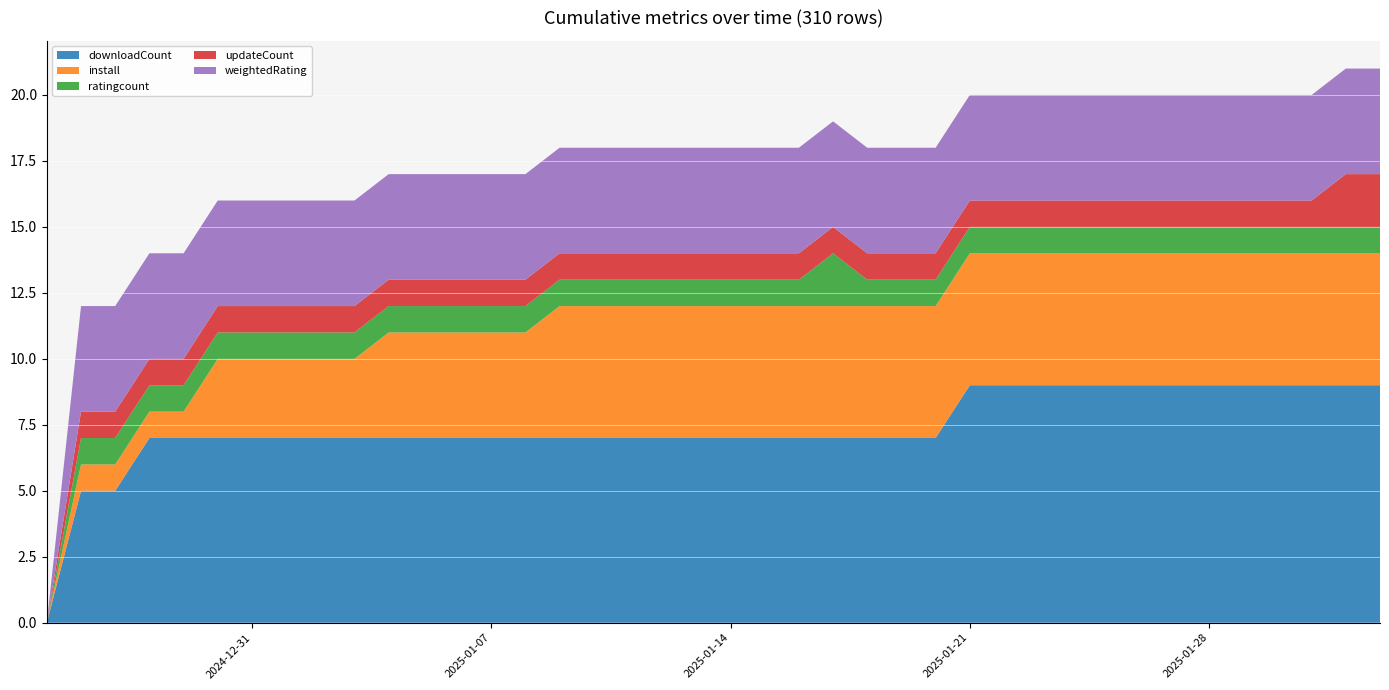

Reading left to right, what are all the values shown in this chart?

downloadCount: 0	5	5	7	7	7	7	7	7	7	7	7	7	7	7	7	7	7	7	7	7	7	7	7	7	7	7	9	9	9	9	9	9	9	9	9	9	9	9	9
install: 0	1	1	1	1	3	3	3	3	3	4	4	4	4	4	5	5	5	5	5	5	5	5	5	5	5	5	5	5	5	5	5	5	5	5	5	5	5	5	5
ratingcount: 0	1	1	1	1	1	1	1	1	1	1	1	1	1	1	1	1	1	1	1	1	1	1	2	1	1	1	1	1	1	1	1	1	1	1	1	1	1	1	1
updateCount: 0	1	1	1	1	1	1	1	1	1	1	1	1	1	1	1	1	1	1	1	1	1	1	1	1	1	1	1	1	1	1	1	1	1	1	1	1	1	2	2
weightedRating: 0	4	4	4	4	4	4	4	4	4	4	4	4	4	4	4	4	4	4	4	4	4	4	4	4	4	4	4	4	4	4	4	4	4	4	4	4	4	4	4